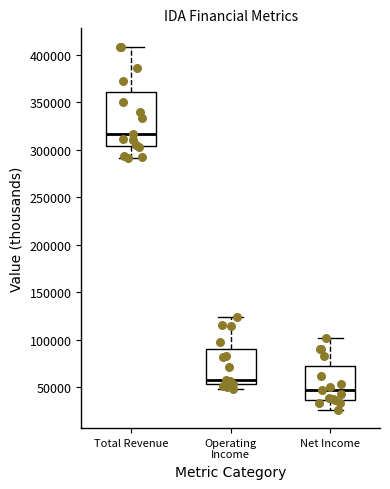

Where is the lower edge of the box for Net Income on the y-axis? The values are not printed on the chart, so give them approximately, as read against the axis.

35000